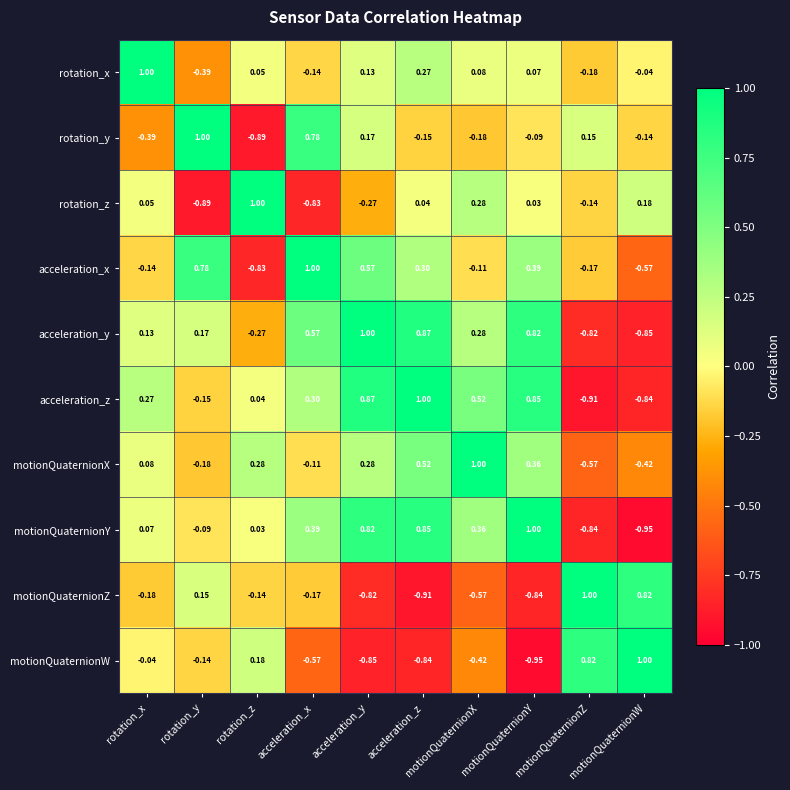

At which label does acceleration_y first exceed 0?

rotation_x